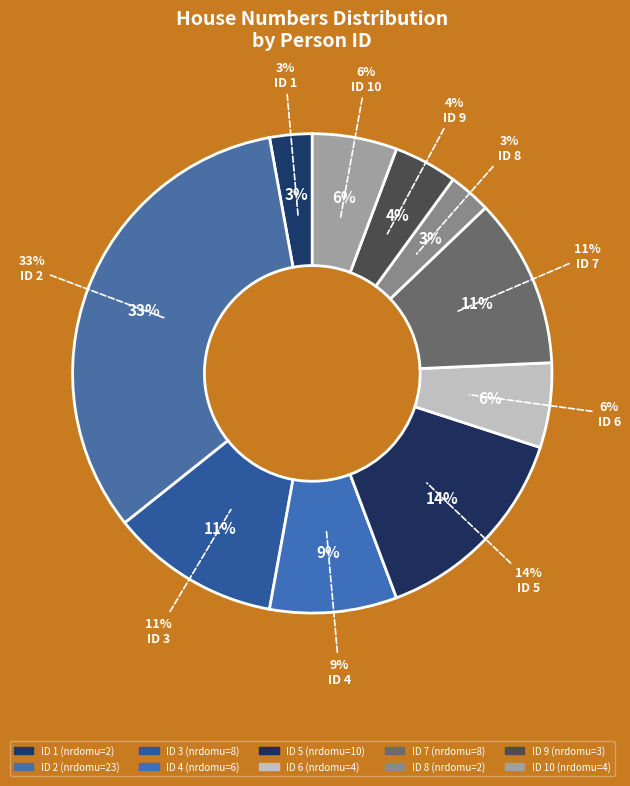

What is the change in value from 8 to 10?

+2